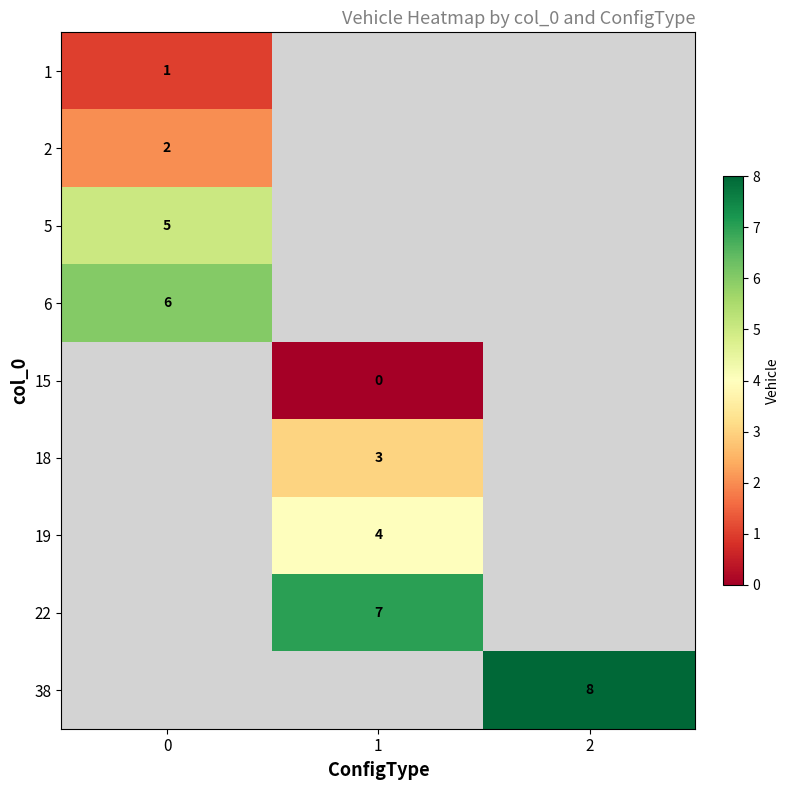

At how many categories does at least one series exceed 3?

3